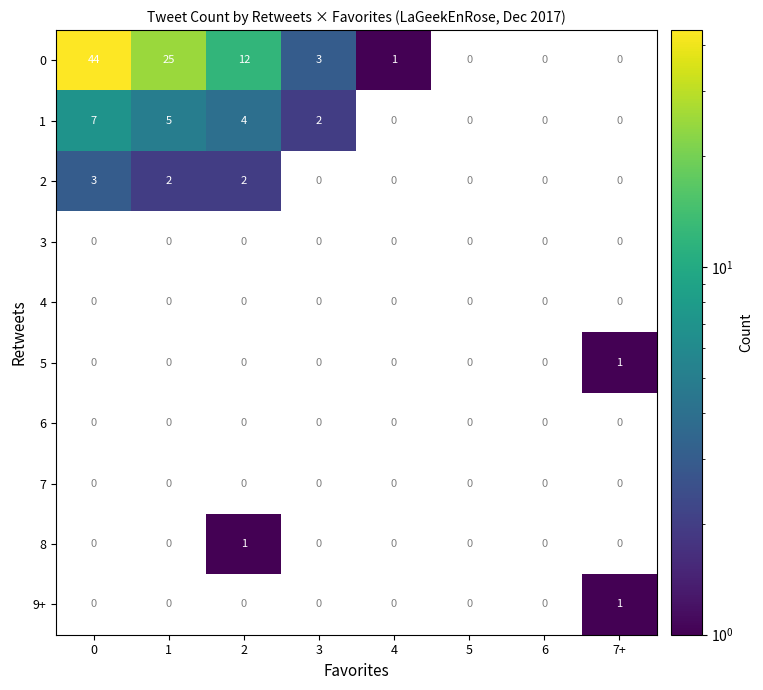

True or false: 0 has a value of 1 at 4.

True